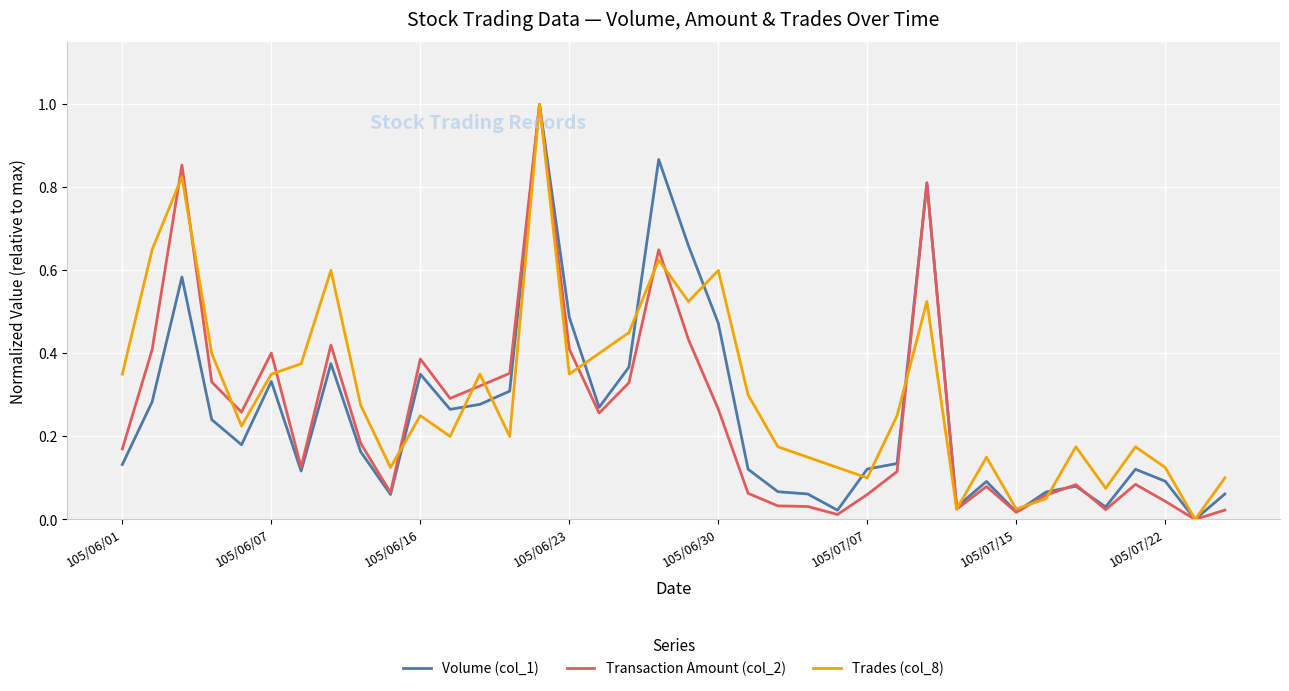

What is the greatest value displayed?

1.0